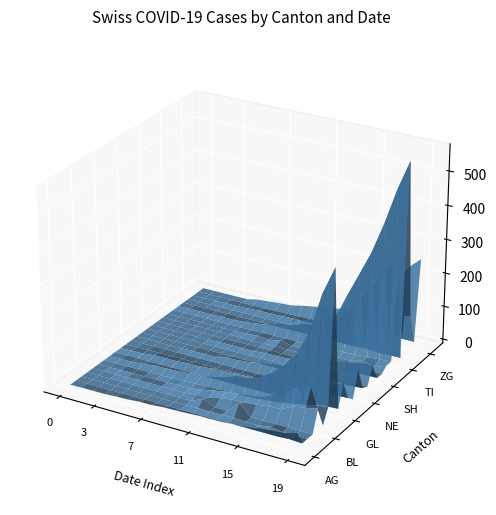

The value at 5 is 38. True or false?

True